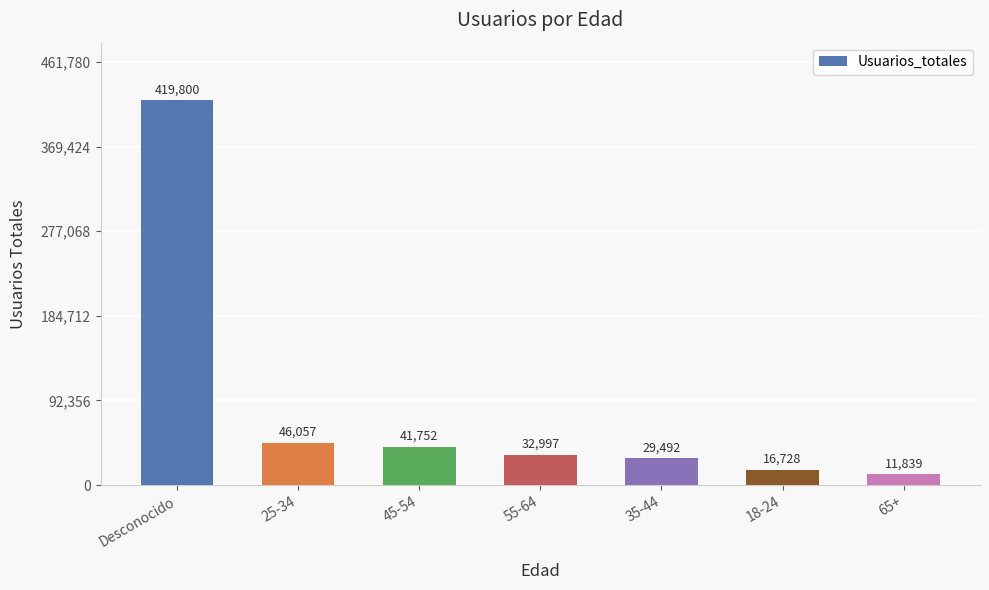

What is the sum of the values at 45-54 and 18-24?

58480